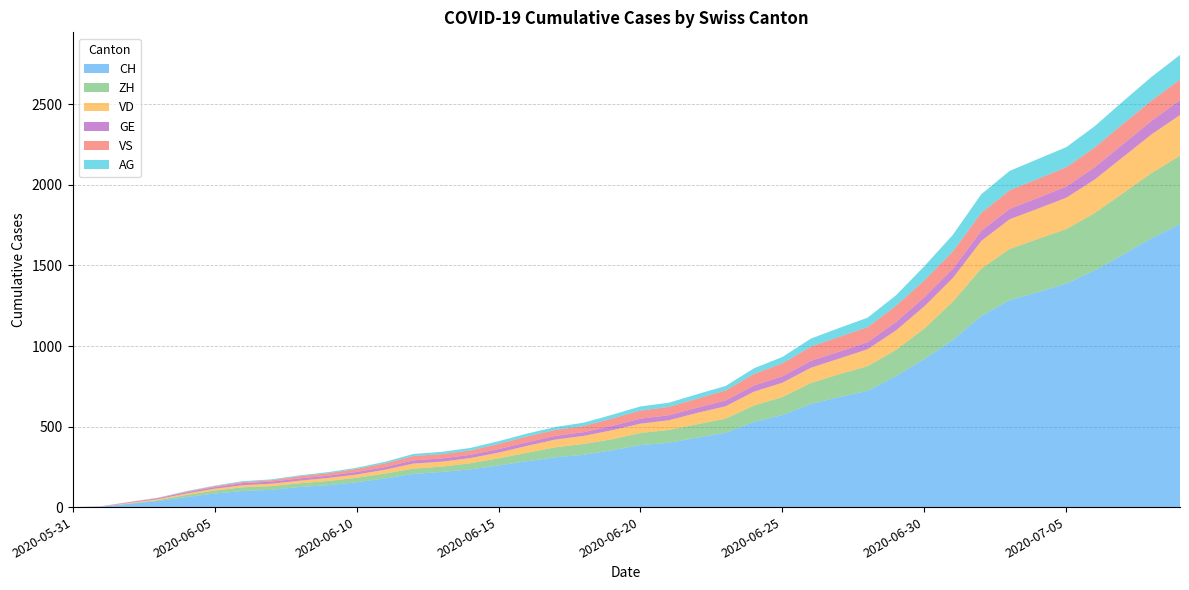

Reading right to left, extract all data points from this chart.

CH: 2020-07-09=1758	2020-07-08=1669	2020-07-07=1568	2020-07-06=1469	2020-07-05=1388	2020-07-04=1335	2020-07-03=1285	2020-07-02=1186	2020-07-01=1037	2020-06-30=919	2020-06-29=814	2020-06-28=722	2020-06-27=683	2020-06-26=640	2020-06-25=572	2020-06-24=528	2020-06-23=462	2020-06-22=431	2020-06-21=399	2020-06-20=385	2020-06-19=353	2020-06-18=325	2020-06-17=309	2020-06-16=285	2020-06-15=258	2020-06-14=234	2020-06-13=218	2020-06-12=206	2020-06-11=178	2020-06-10=154	2020-06-09=136	2020-06-08=125	2020-06-07=107	2020-06-06=100	2020-06-05=84	2020-06-04=62	2020-06-03=38	2020-06-02=20	2020-06-01=3	2020-05-31=0
ZH: 2020-07-09=424	2020-07-08=405	2020-07-07=382	2020-07-06=357	2020-07-05=338	2020-07-04=330	2020-07-03=317	2020-07-02=294	2020-07-01=238	2020-06-30=190	2020-06-29=162	2020-06-28=153	2020-06-27=142	2020-06-26=130	2020-06-25=111	2020-06-24=103	2020-06-23=87	2020-06-22=83	2020-06-21=80	2020-06-20=75	2020-06-19=68	2020-06-18=67	2020-06-17=62	2020-06-16=52	2020-06-15=45	2020-06-14=38	2020-06-13=33	2020-06-12=33	2020-06-11=30	2020-06-10=28	2020-06-09=26	2020-06-08=23	2020-06-07=23	2020-06-06=23	2020-06-05=19	2020-06-04=13	2020-06-03=5	2020-06-02=2	2020-06-01=0	2020-05-31=0
VD: 2020-07-09=252	2020-07-08=240	2020-07-07=224	2020-07-06=208	2020-07-05=195	2020-07-04=188	2020-07-03=185	2020-07-02=172	2020-07-01=147	2020-06-30=138	2020-06-29=121	2020-06-28=105	2020-06-27=97	2020-06-26=95	2020-06-25=89	2020-06-24=86	2020-06-23=77	2020-06-22=71	2020-06-21=60	2020-06-20=58	2020-06-19=56	2020-06-18=50	2020-06-17=48	2020-06-16=43	2020-06-15=35	2020-06-14=32	2020-06-13=31	2020-06-12=31	2020-06-11=24	2020-06-10=20	2020-06-09=19	2020-06-08=16	2020-06-07=15	2020-06-06=13	2020-06-05=11	2020-06-04=9	2020-06-03=6	2020-06-02=4	2020-06-01=0	2020-05-31=0
GE: 2020-07-09=92	2020-07-08=84	2020-07-07=80	2020-07-06=76	2020-07-05=69	2020-07-04=67	2020-07-03=64	2020-07-02=62	2020-07-01=57	2020-06-30=56	2020-06-29=52	2020-06-28=44	2020-06-27=43	2020-06-26=43	2020-06-25=40	2020-06-24=38	2020-06-23=36	2020-06-22=32	2020-06-21=31	2020-06-20=31	2020-06-19=27	2020-06-18=23	2020-06-17=23	2020-06-16=22	2020-06-15=22	2020-06-14=20	2020-06-13=20	2020-06-12=20	2020-06-11=16	2020-06-10=16	2020-06-09=14	2020-06-08=14	2020-06-07=13	2020-06-06=13	2020-06-05=10	2020-06-04=8	2020-06-03=6	2020-06-02=4	2020-06-01=1	2020-05-31=0
VS: 2020-07-09=128	2020-07-08=126	2020-07-07=126	2020-07-06=123	2020-07-05=120	2020-07-04=118	2020-07-03=116	2020-07-02=112	2020-07-01=108	2020-06-30=105	2020-06-29=101	2020-06-28=93	2020-06-27=92	2020-06-26=88	2020-06-25=80	2020-06-24=72	2020-06-23=62	2020-06-22=56	2020-06-21=52	2020-06-20=50	2020-06-19=46	2020-06-18=38	2020-06-17=37	2020-06-16=36	2020-06-15=32	2020-06-14=27	2020-06-13=27	2020-06-12=27	2020-06-11=23	2020-06-10=19	2020-06-09=15	2020-06-08=14	2020-06-07=9	2020-06-06=7	2020-06-05=6	2020-06-04=4	2020-06-03=2	2020-06-02=2	2020-06-01=1	2020-05-31=0
AG: 2020-07-09=153	2020-07-08=147	2020-07-07=140	2020-07-06=132	2020-07-05=125	2020-07-04=123	2020-07-03=120	2020-07-02=116	2020-07-01=103	2020-06-30=88	2020-06-29=65	2020-06-28=59	2020-06-27=55	2020-06-26=50	2020-06-25=40	2020-06-24=35	2020-06-23=28	2020-06-22=28	2020-06-21=26	2020-06-20=26	2020-06-19=23	2020-06-18=21	2020-06-17=18	2020-06-16=18	2020-06-15=17	2020-06-14=16	2020-06-13=14	2020-06-12=13	2020-06-11=10	2020-06-10=7	2020-06-09=7	2020-06-08=5	2020-06-07=5	2020-06-06=5	2020-06-05=3	2020-06-04=3	2020-06-03=1	2020-06-02=0	2020-06-01=0	2020-05-31=0